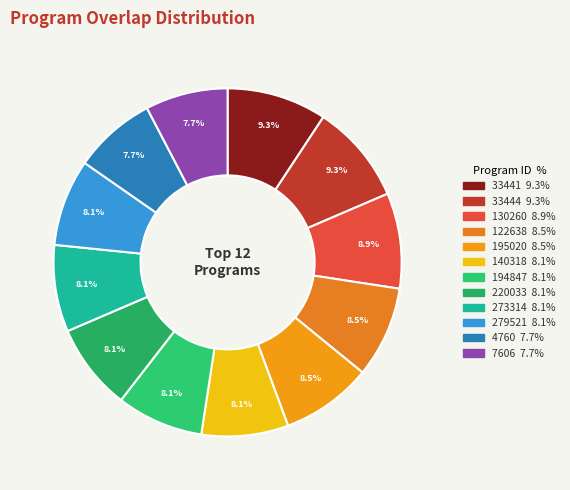

Rank the categories by value from highest to lowest.

33441, 33444, 130260, 122638, 195020, 140318, 194847, 220033, 273314, 279521, 4760, 7606